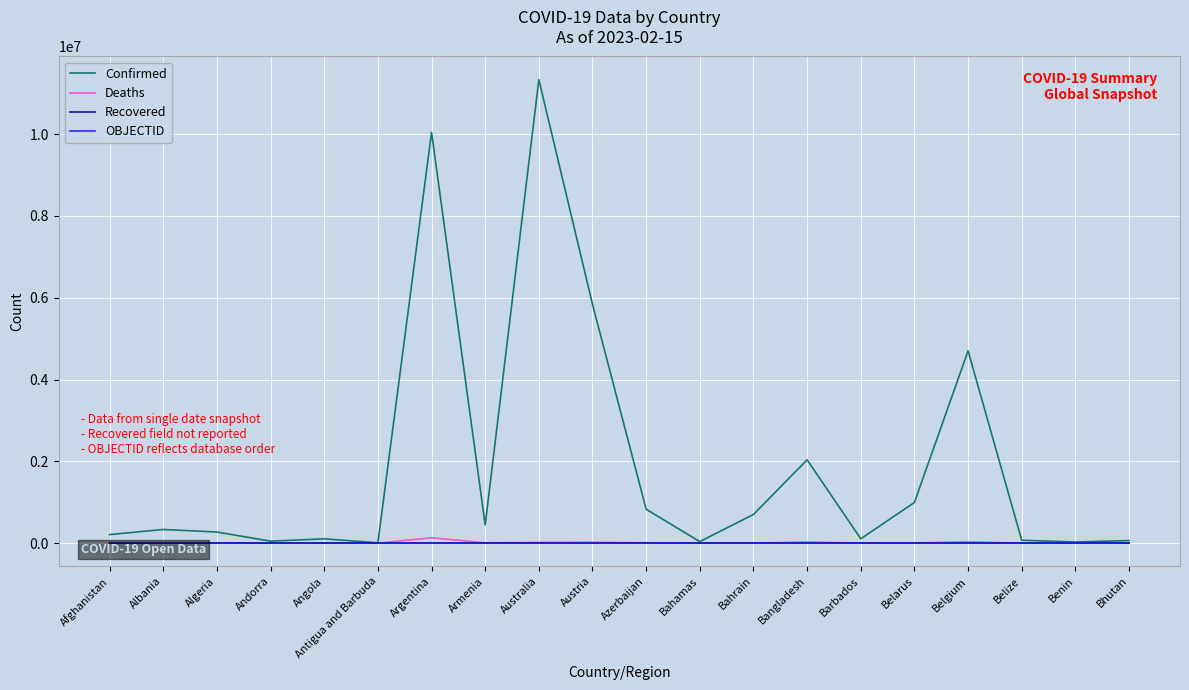

Which category has the lowest value in the Confirmed series?

Antigua and Barbuda